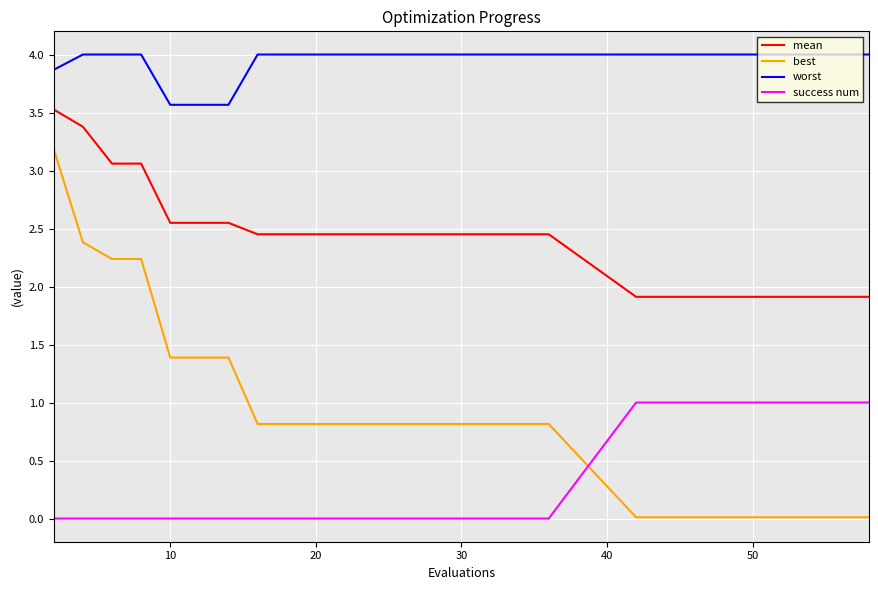

True or false: worst and mean intersect in this chart.

False